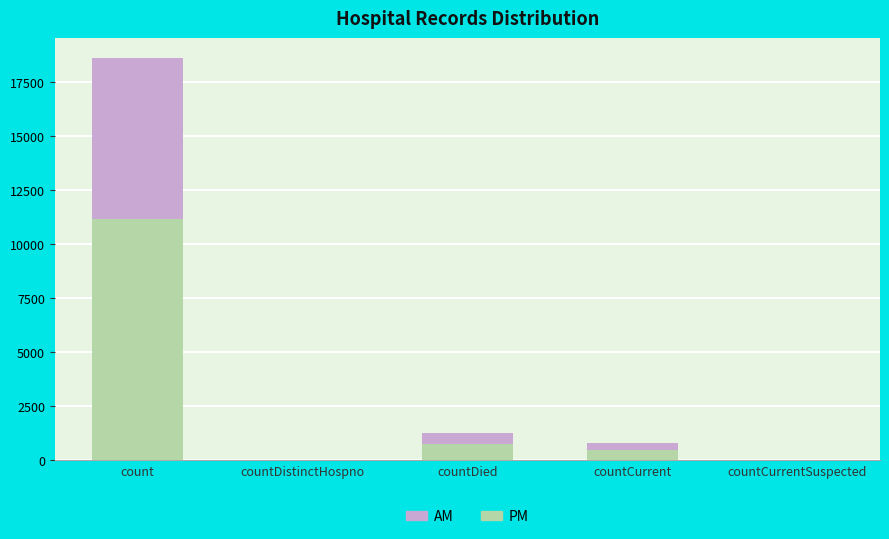

Where is PM nearest to the value 5584?

countDied